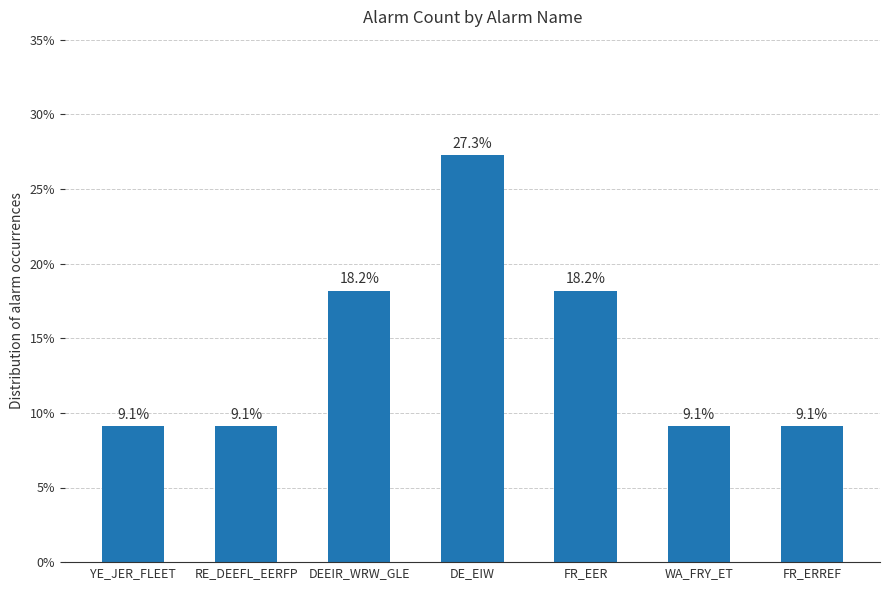

Are the bars horizontal?

No